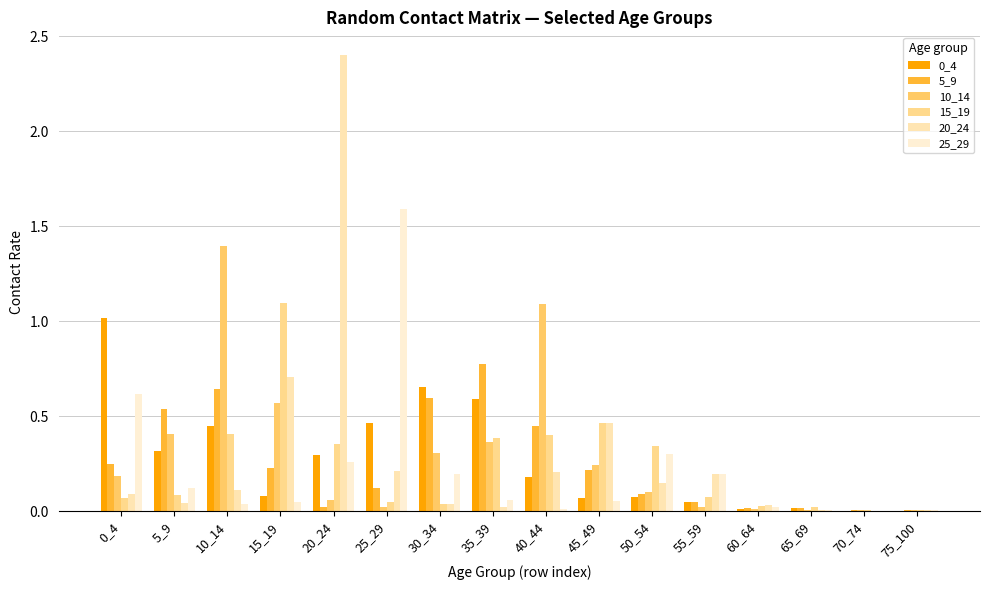

How many data points does each series have?

16